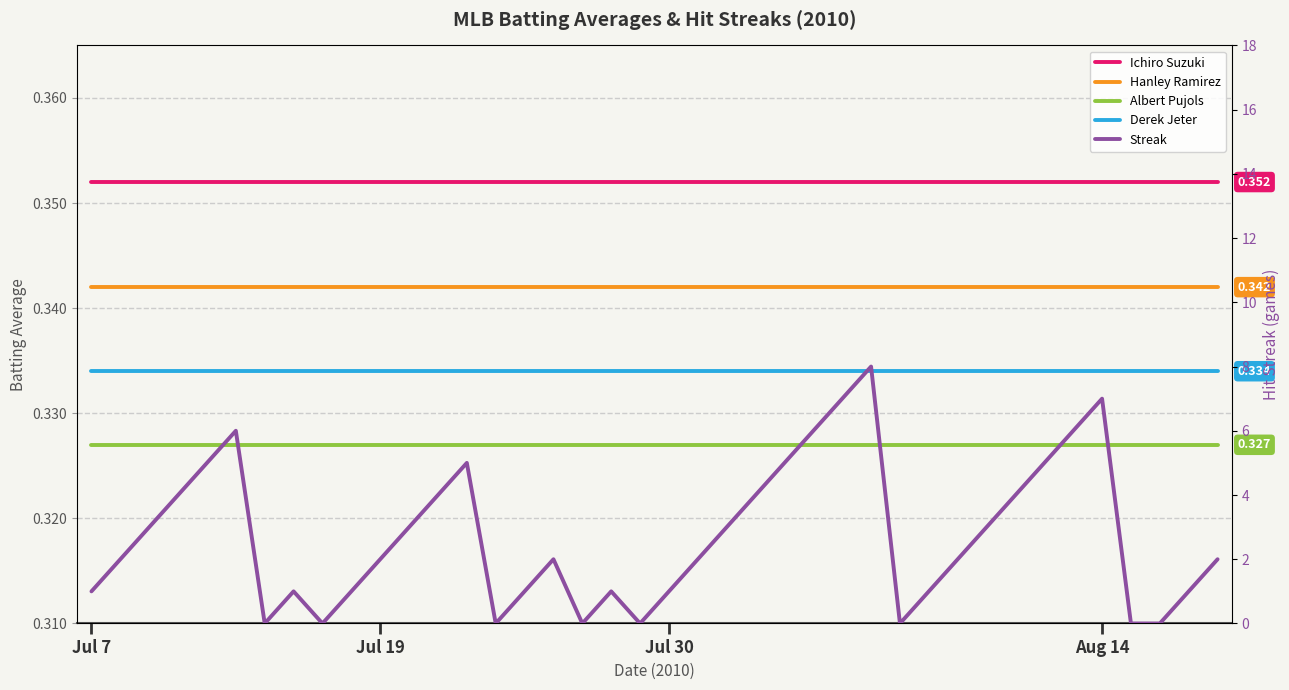

The value of Derek Jeter at 7 is 0.3. True or false?

True